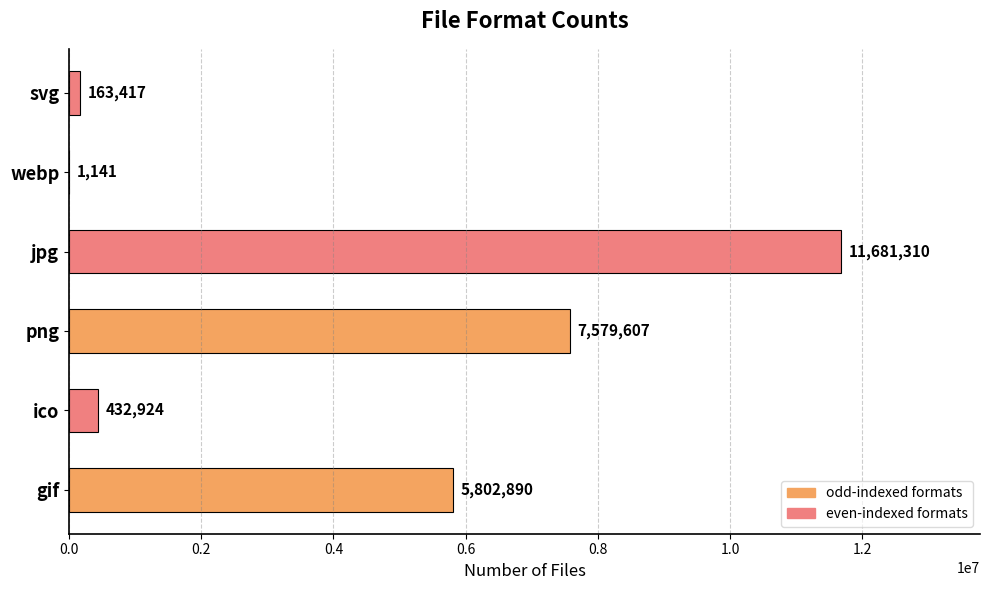

Reading top to bottom, extract all data points from this chart.

svg=163417	webp=1141	jpg=11681310	png=7579607	ico=432924	gif=5802890